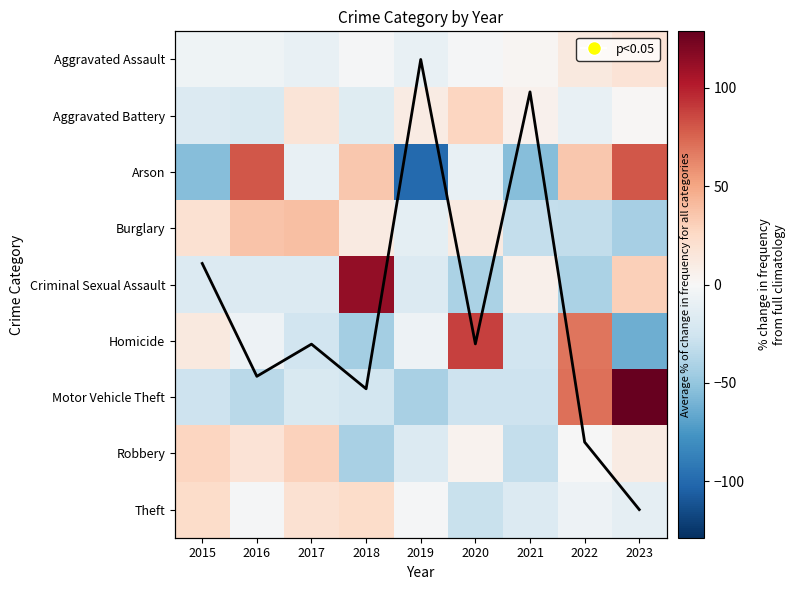

Rank the series at 2016 from highest to lowest value.

Arson, Burglary, Robbery, Theft, Aggravated Assault, Homicide, Criminal Sexual Assault, Aggravated Battery, Motor Vehicle Theft